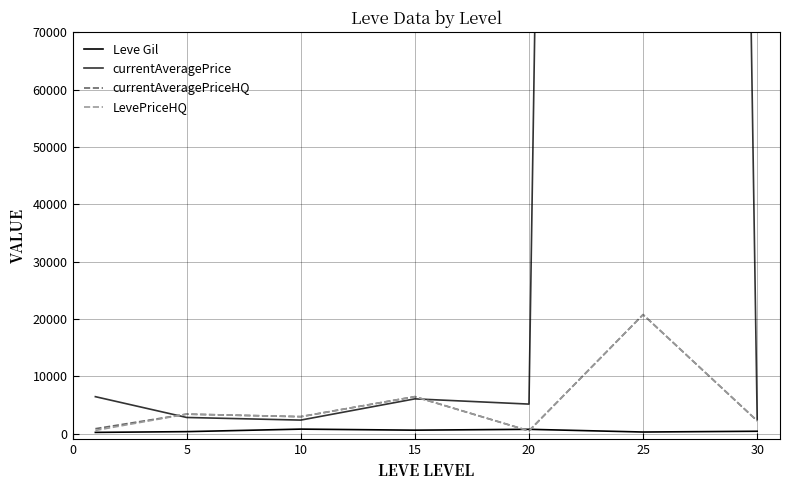

Read the Leve Gil value at 15.

770.0